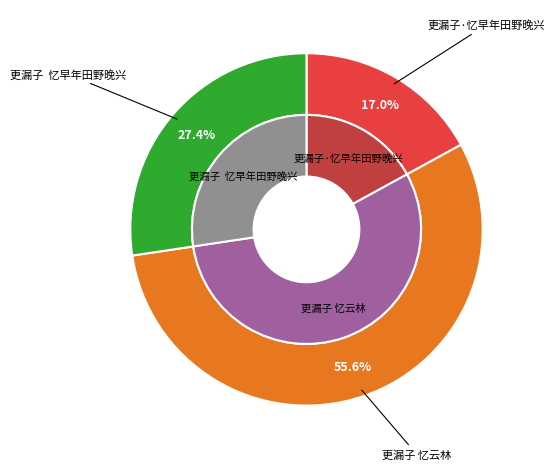

How many segments does this pie chart have?

3